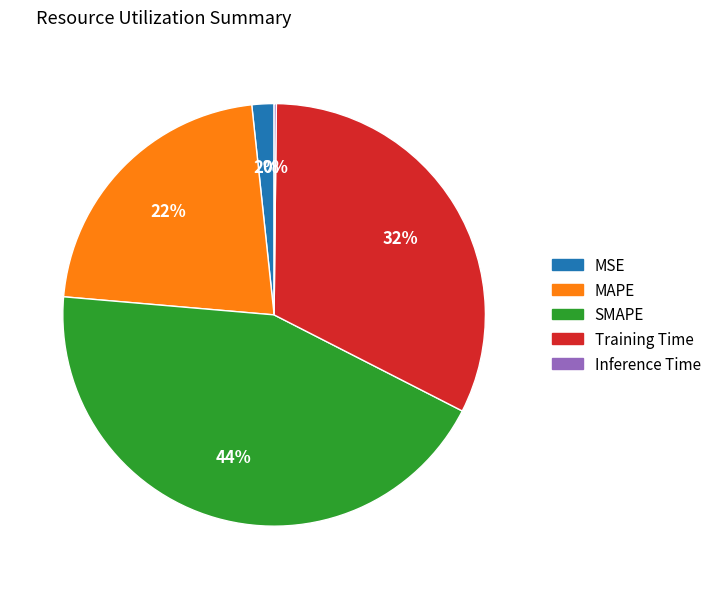

To the nearest percent, what is the difference between the largest and smallest slice percentages?

44%